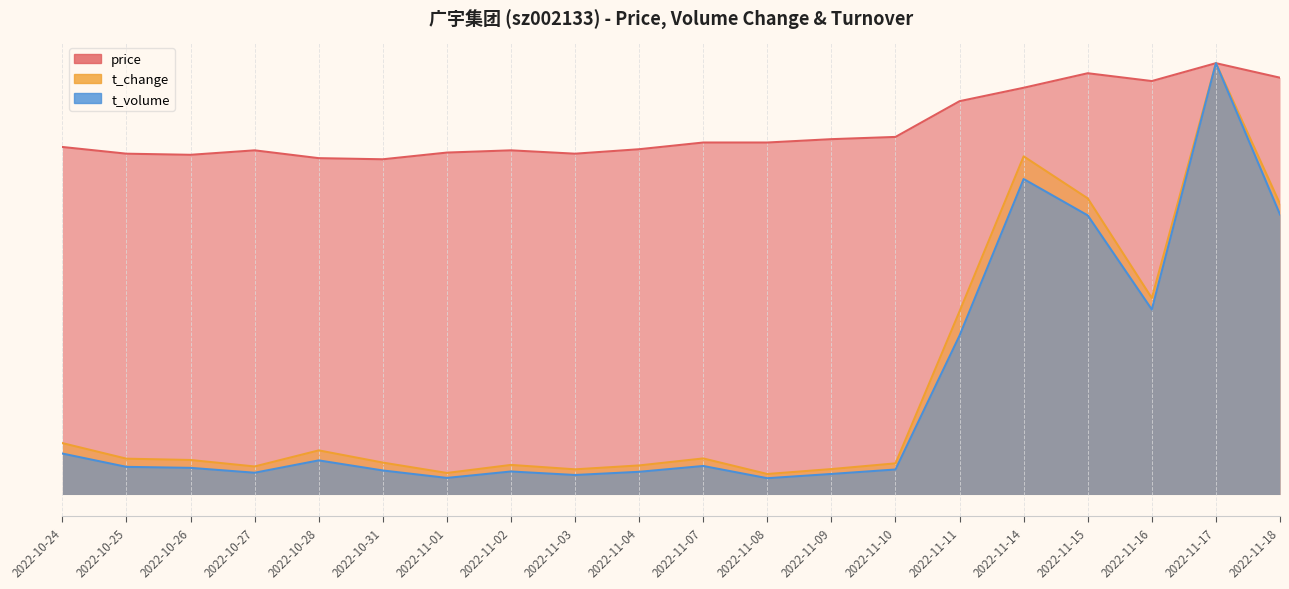

What are all the series names shown in the legend?

price, t_change, t_volume